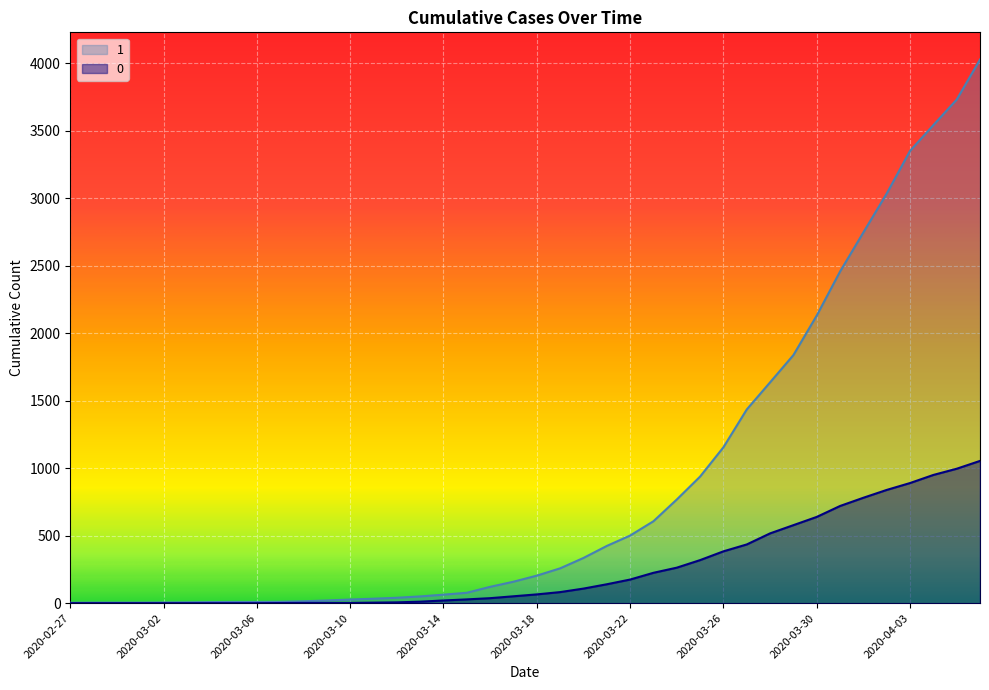

At which category is the sum across all series the highest?

2020-04-06